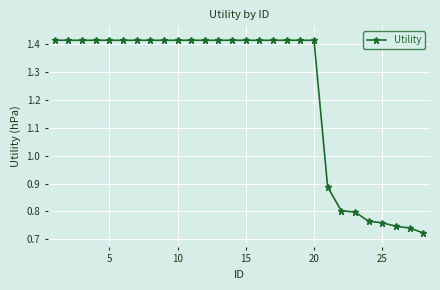

What is the average value?

1.2